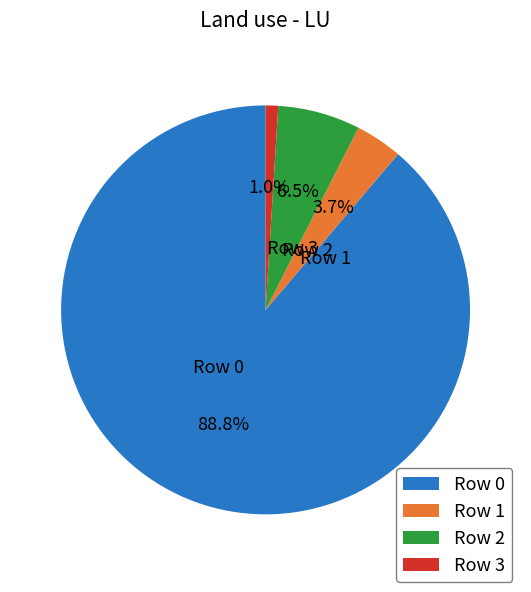

What is the total percentage of Row 1 and Row 3?

4.7%